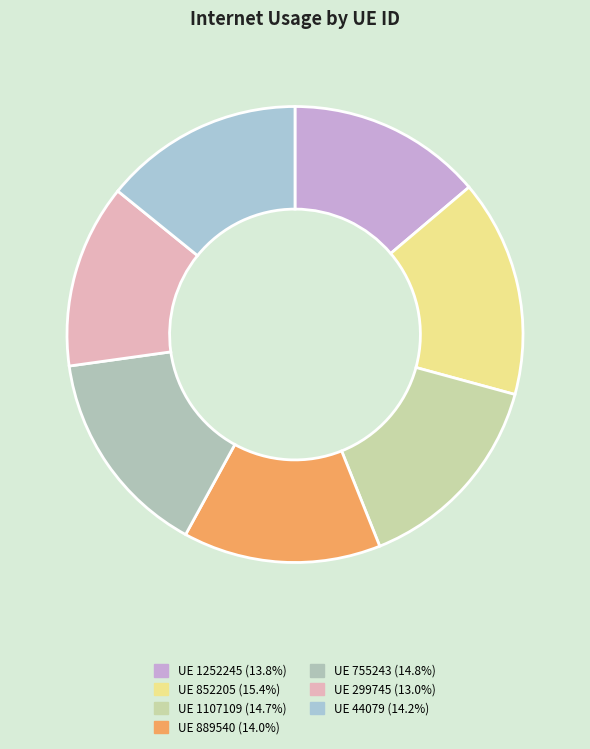

Is there a majority slice in this chart?

No